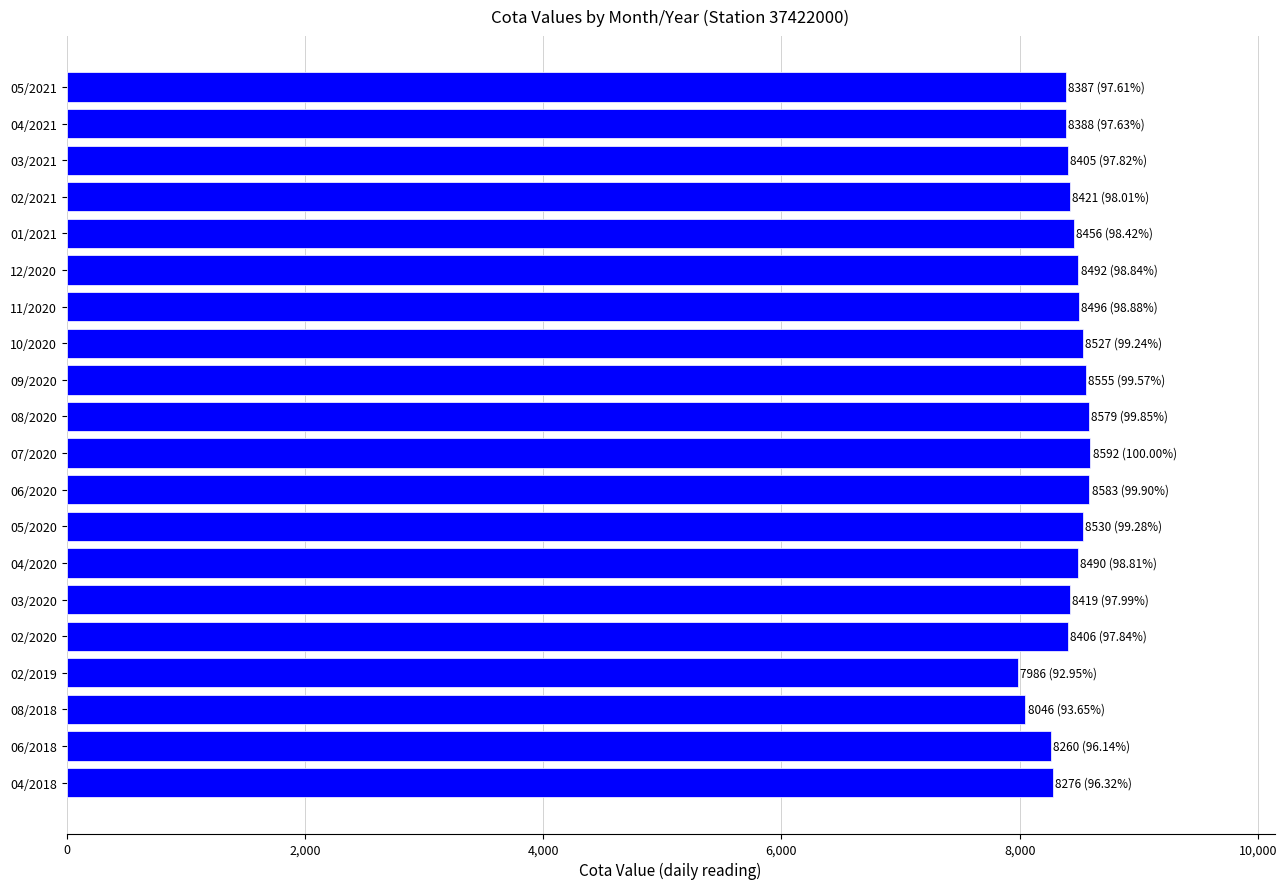

What is the difference between the second highest and minimum values?

597